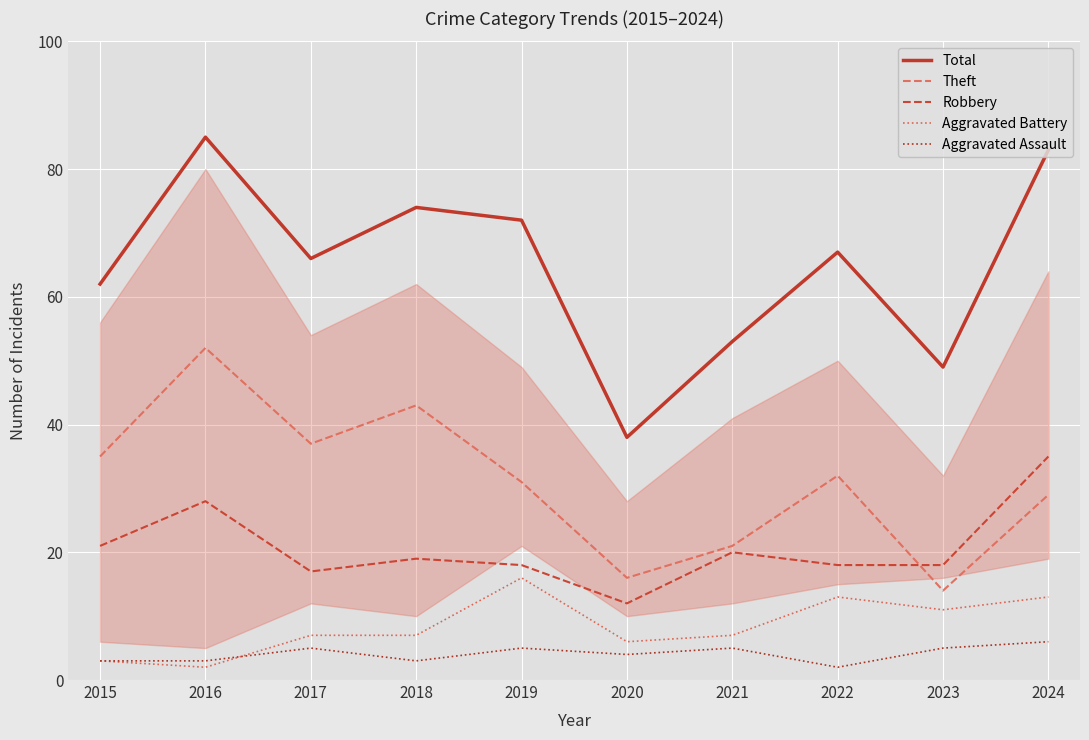

How many lines are shown in the chart?

5